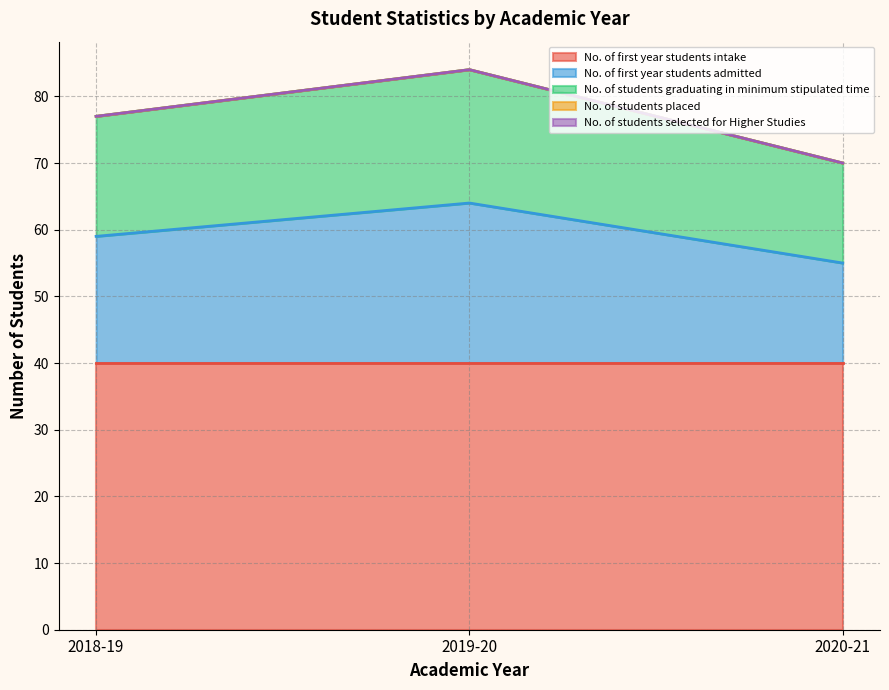

At which category is the sum across all series the highest?

2019-20